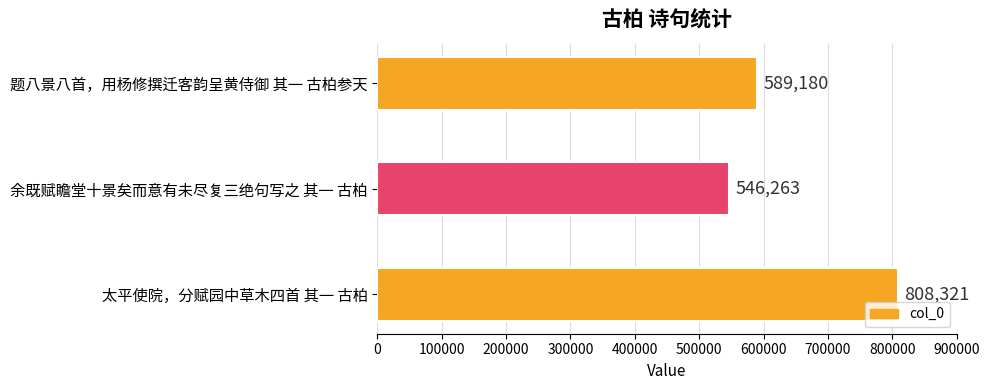

What is the minimum value shown in the chart?

546263